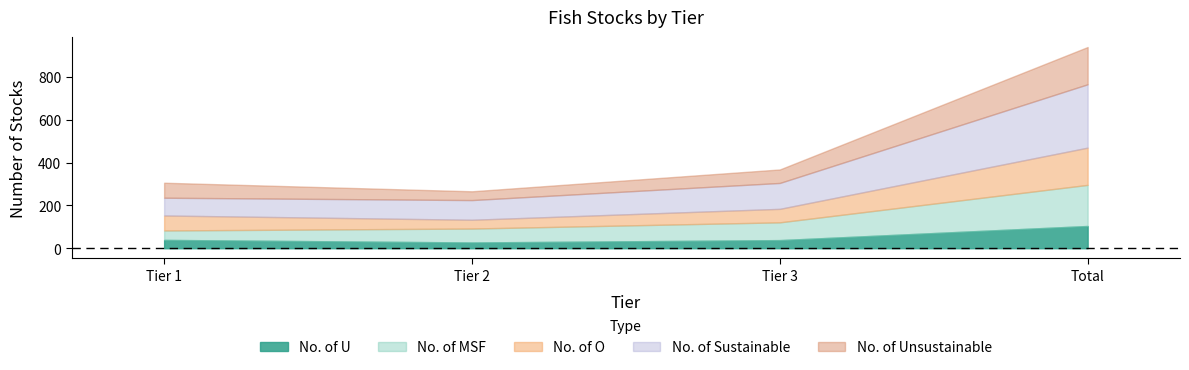

What is the total value across all series at Tier 1?

306